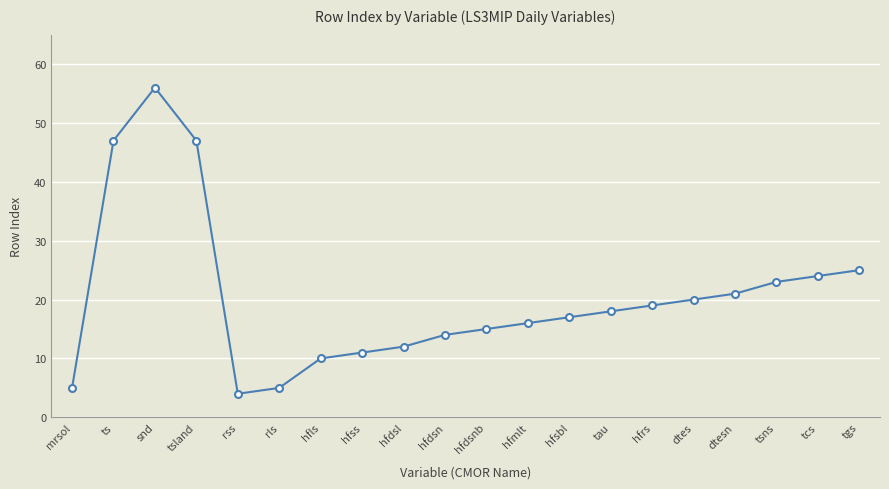

Does the chart have visible grid lines?

Yes